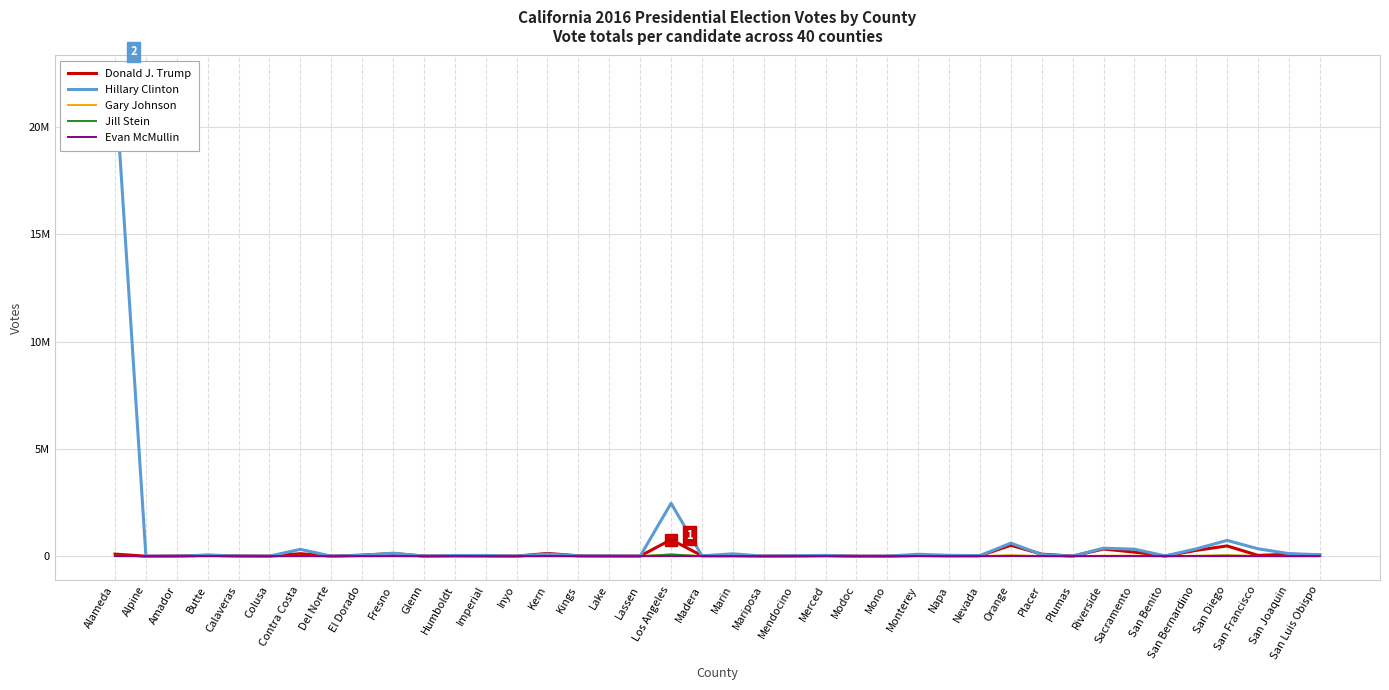

Does the chart display data point markers on the line(s)?

No